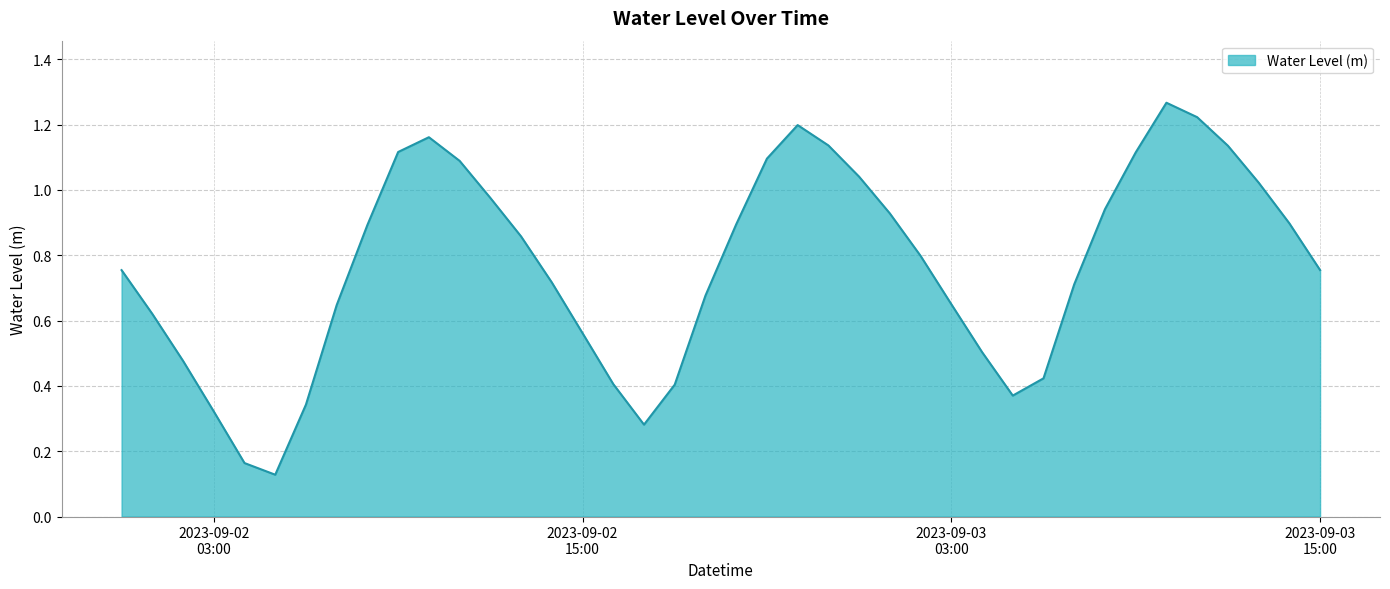

At which category does the chart reach its peak across all series?

2023-09-03 10:00:00